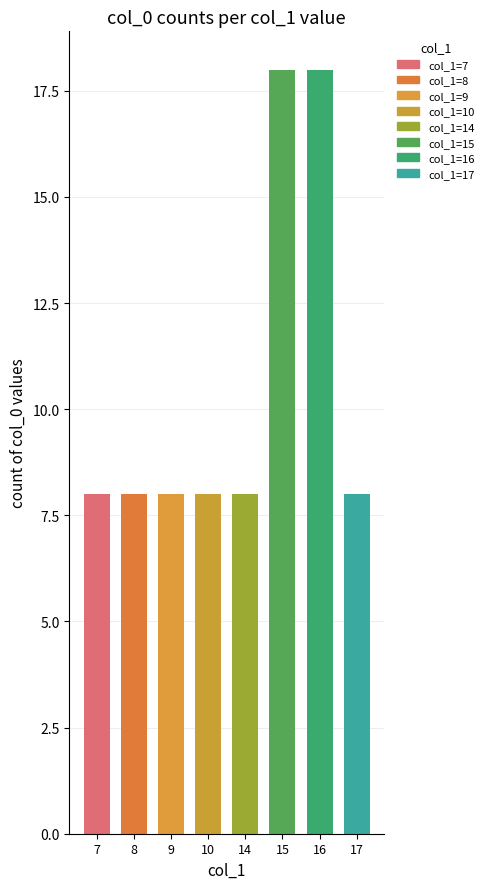

The value at 10 is 8. True or false?

True